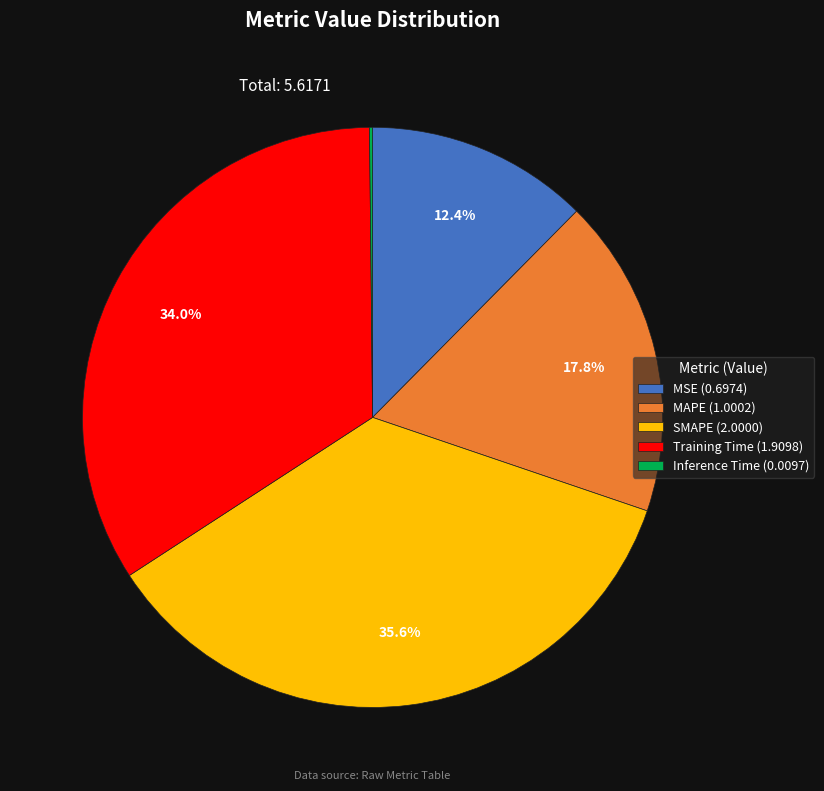

Is Training Time the majority of the pie?

No